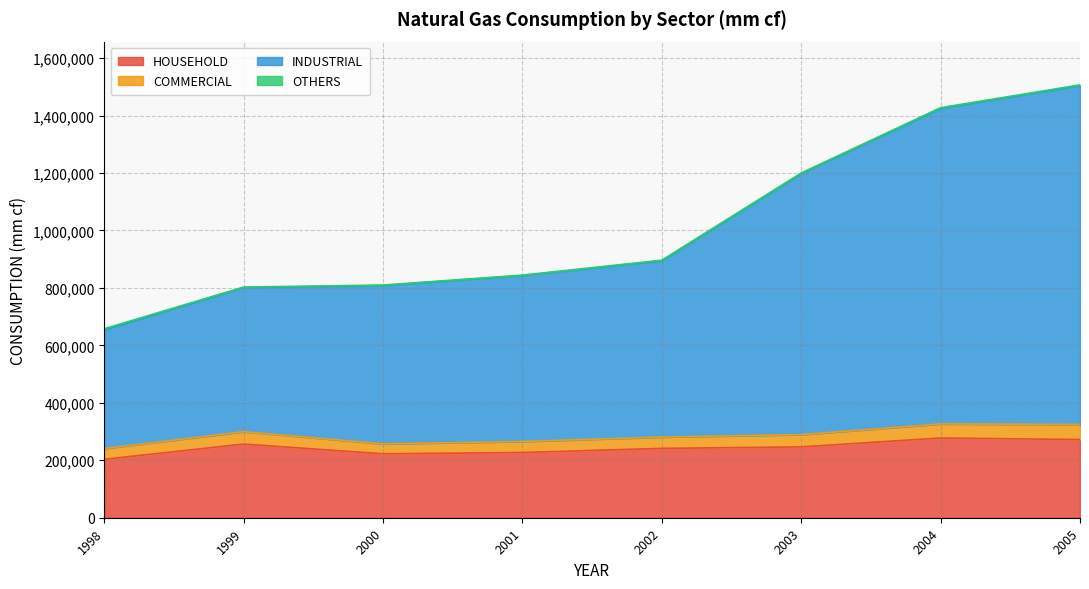

True or false: HOUSEHOLD has more than 0 points higher than both neighbors.

True